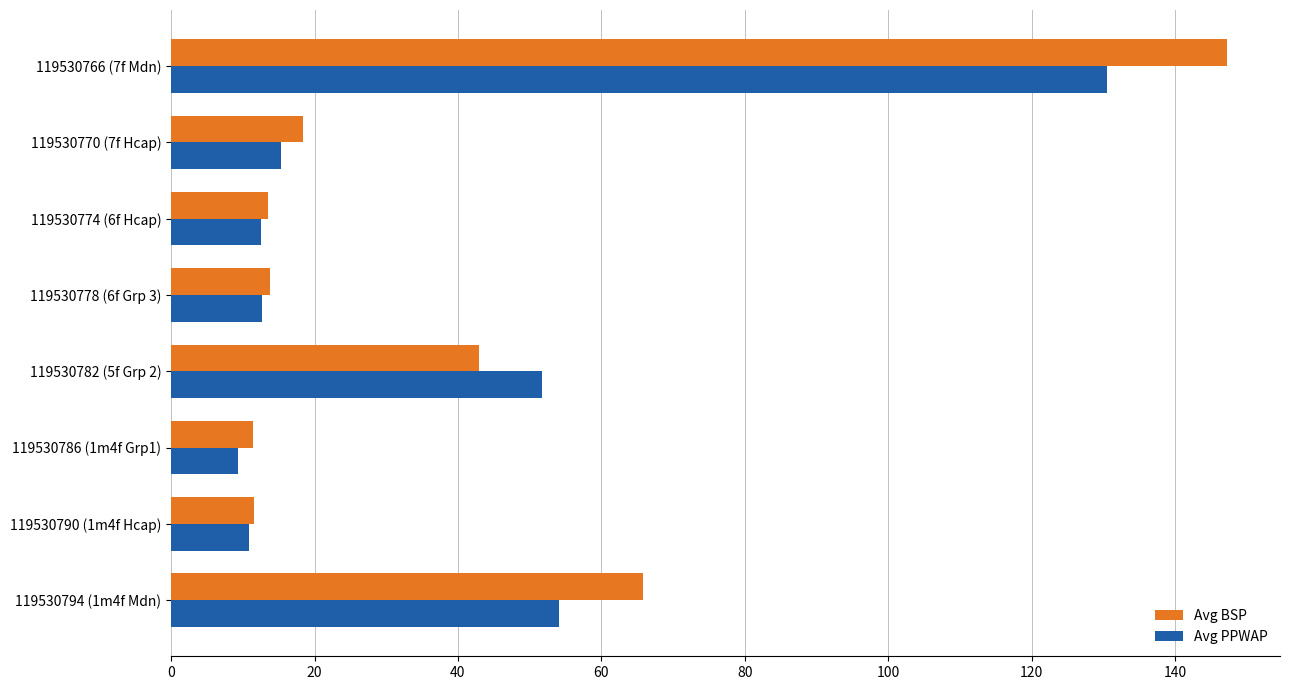

Rank the series by their average value, from lowest to highest.

Avg PPWAP, Avg BSP